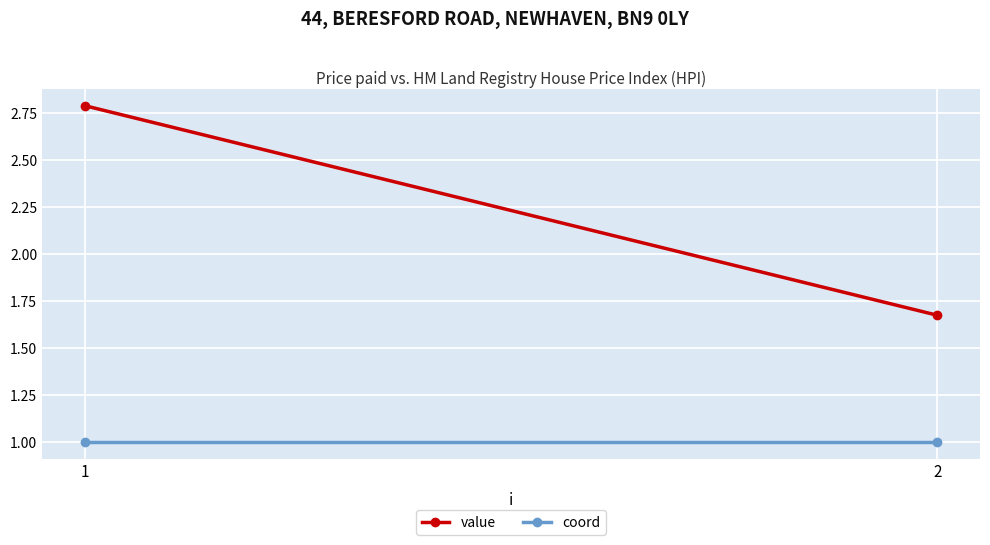

Reading left to right, transcribe all the data shown in this chart.

value: 1=2.8	2=1.7
coord: 1=1.0	2=1.0